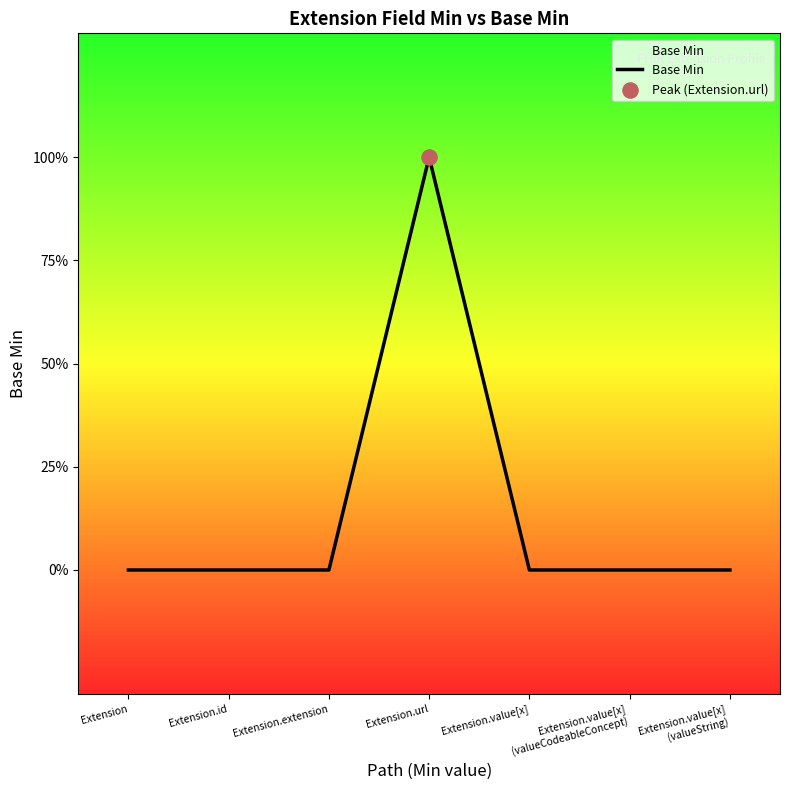

What is the change in value from Extension.extension to Extension.url?

+1